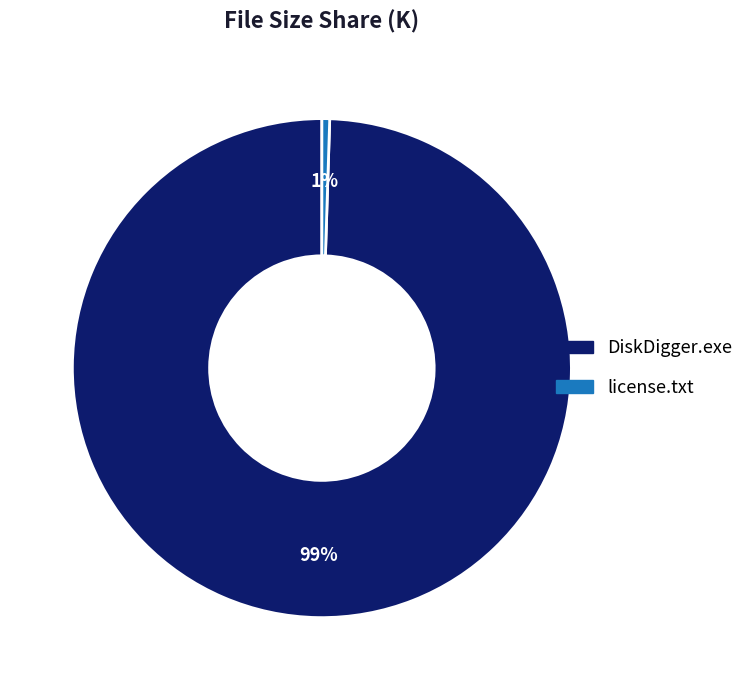

Which slice is the smallest?

license.txt